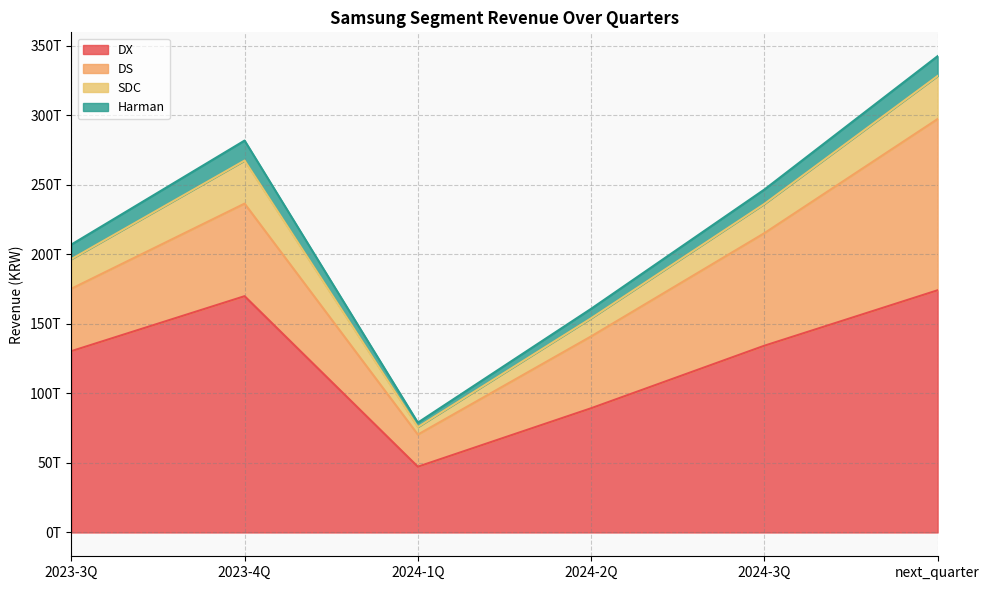

True or false: SDC has a value of 30975400000000 at 2023-4Q.

True